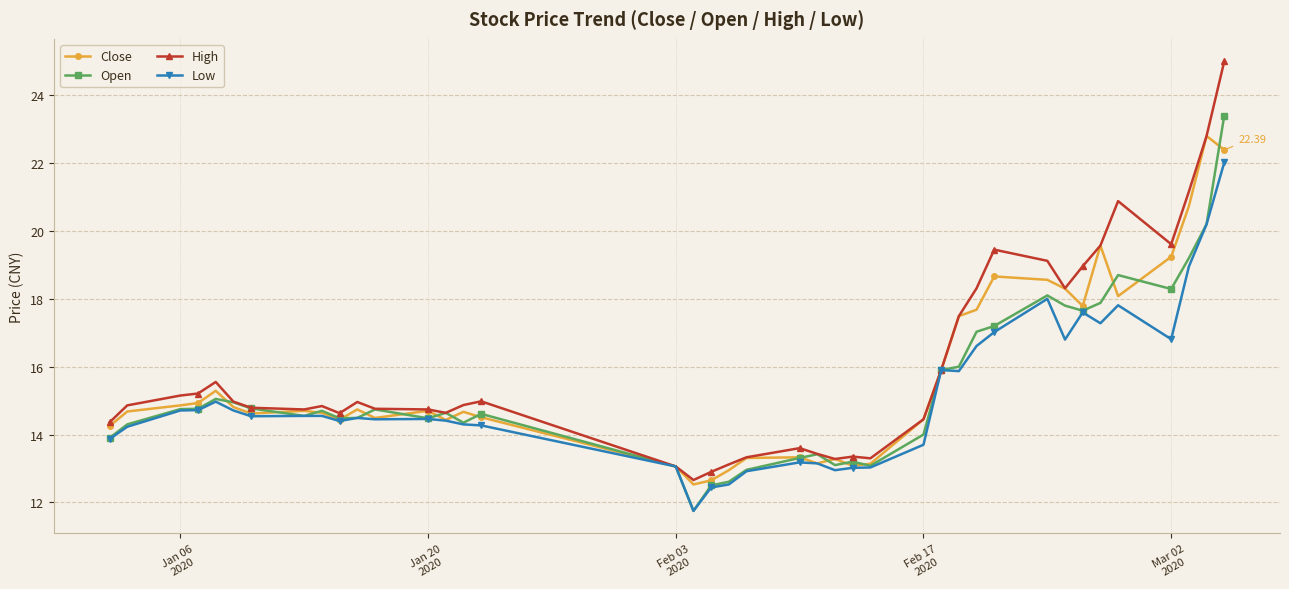

Does the chart have visible grid lines?

Yes